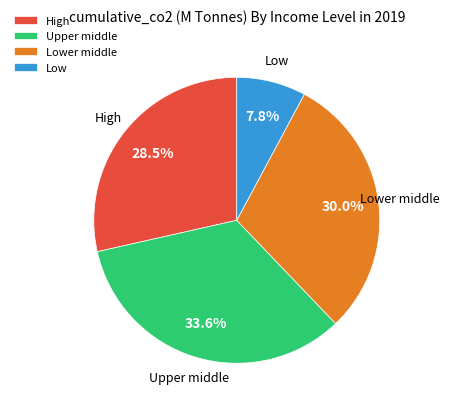

Does any single category account for the majority?

No